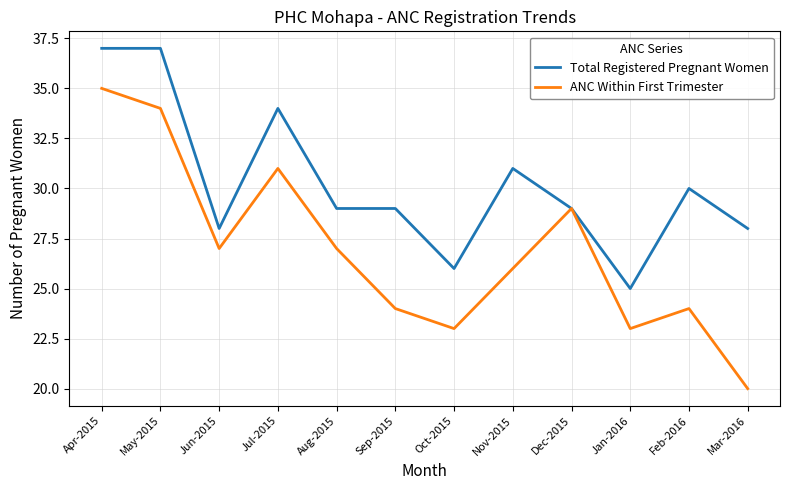

Between May-2015 and Nov-2015, which series saw the biggest shift?

ANC Within First Trimester